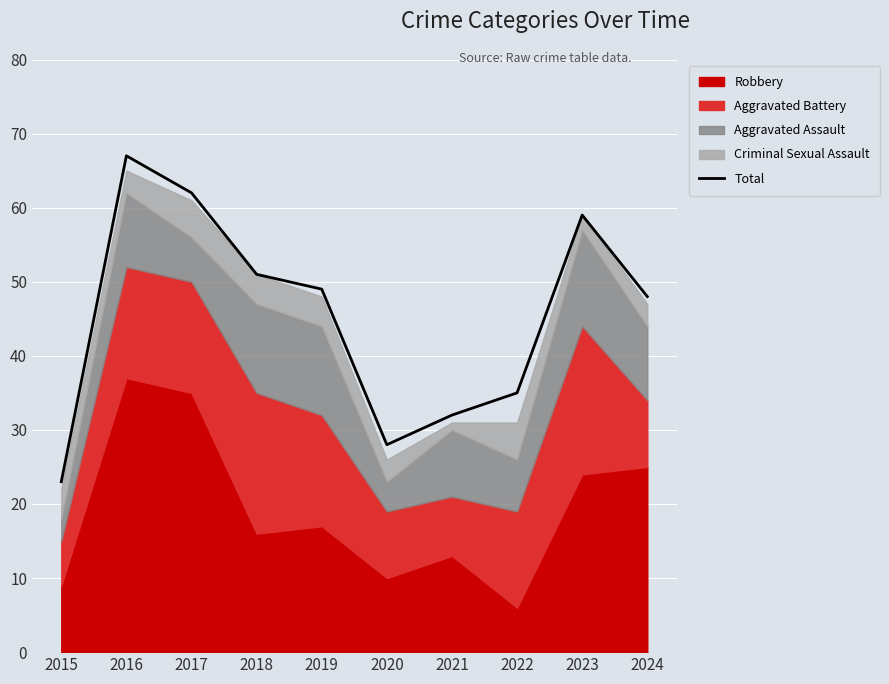

What is the value of the 8th point from the left?

35